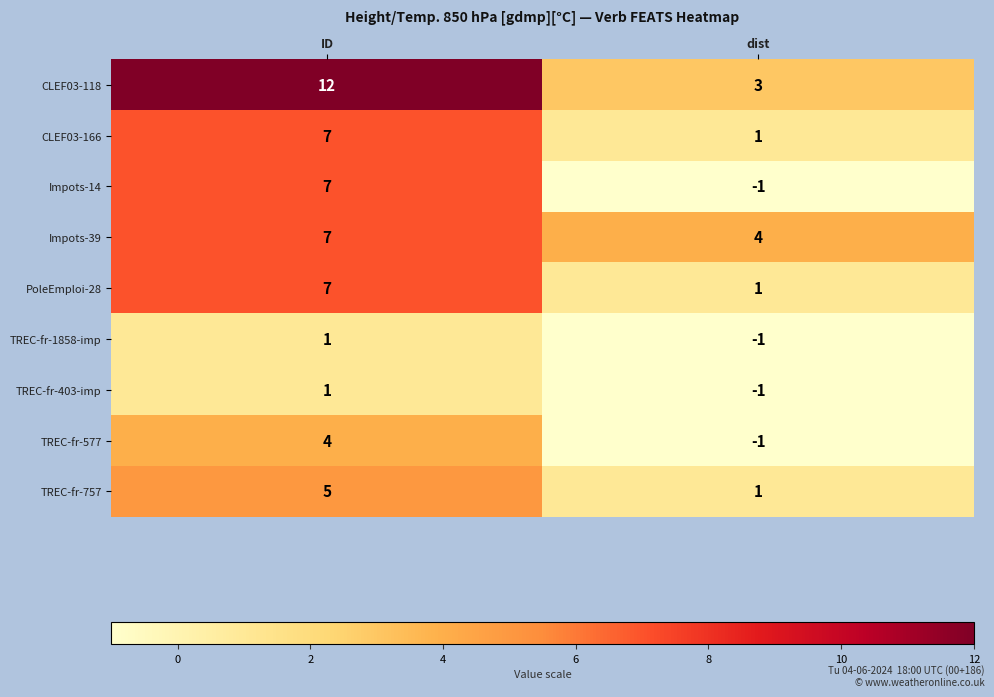

The CLEF03-166 series shows 7 at ID. True or false?

True